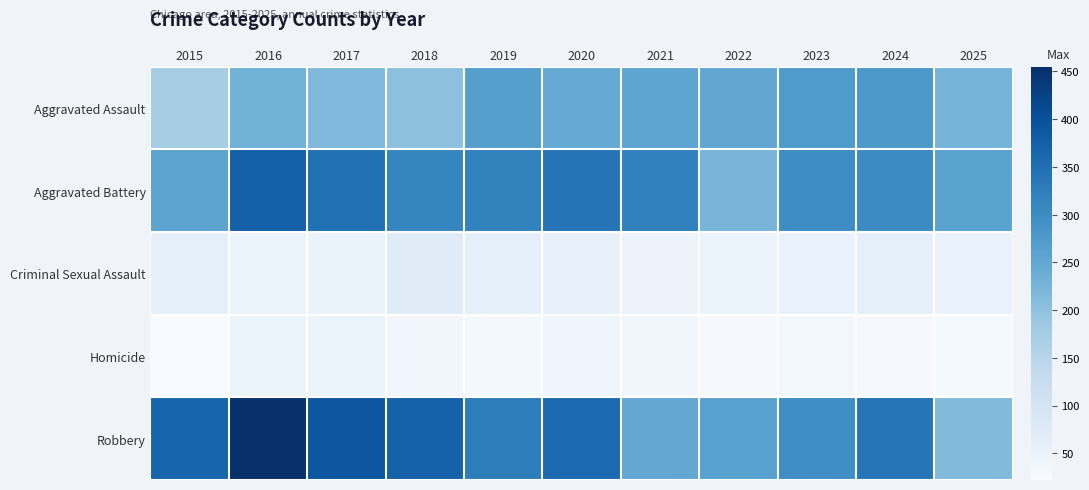

What is the total value across all series at 2017?

1049